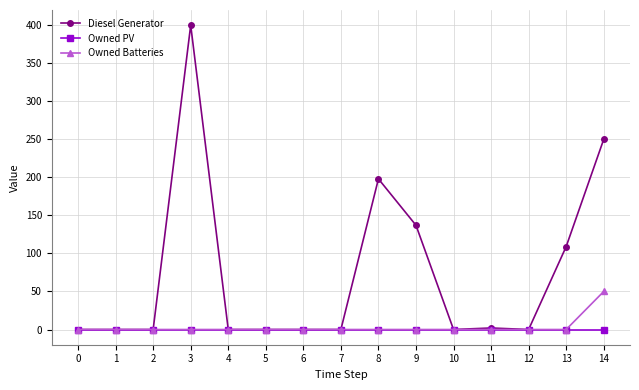

Is this an area chart (filled region under the line)?

No